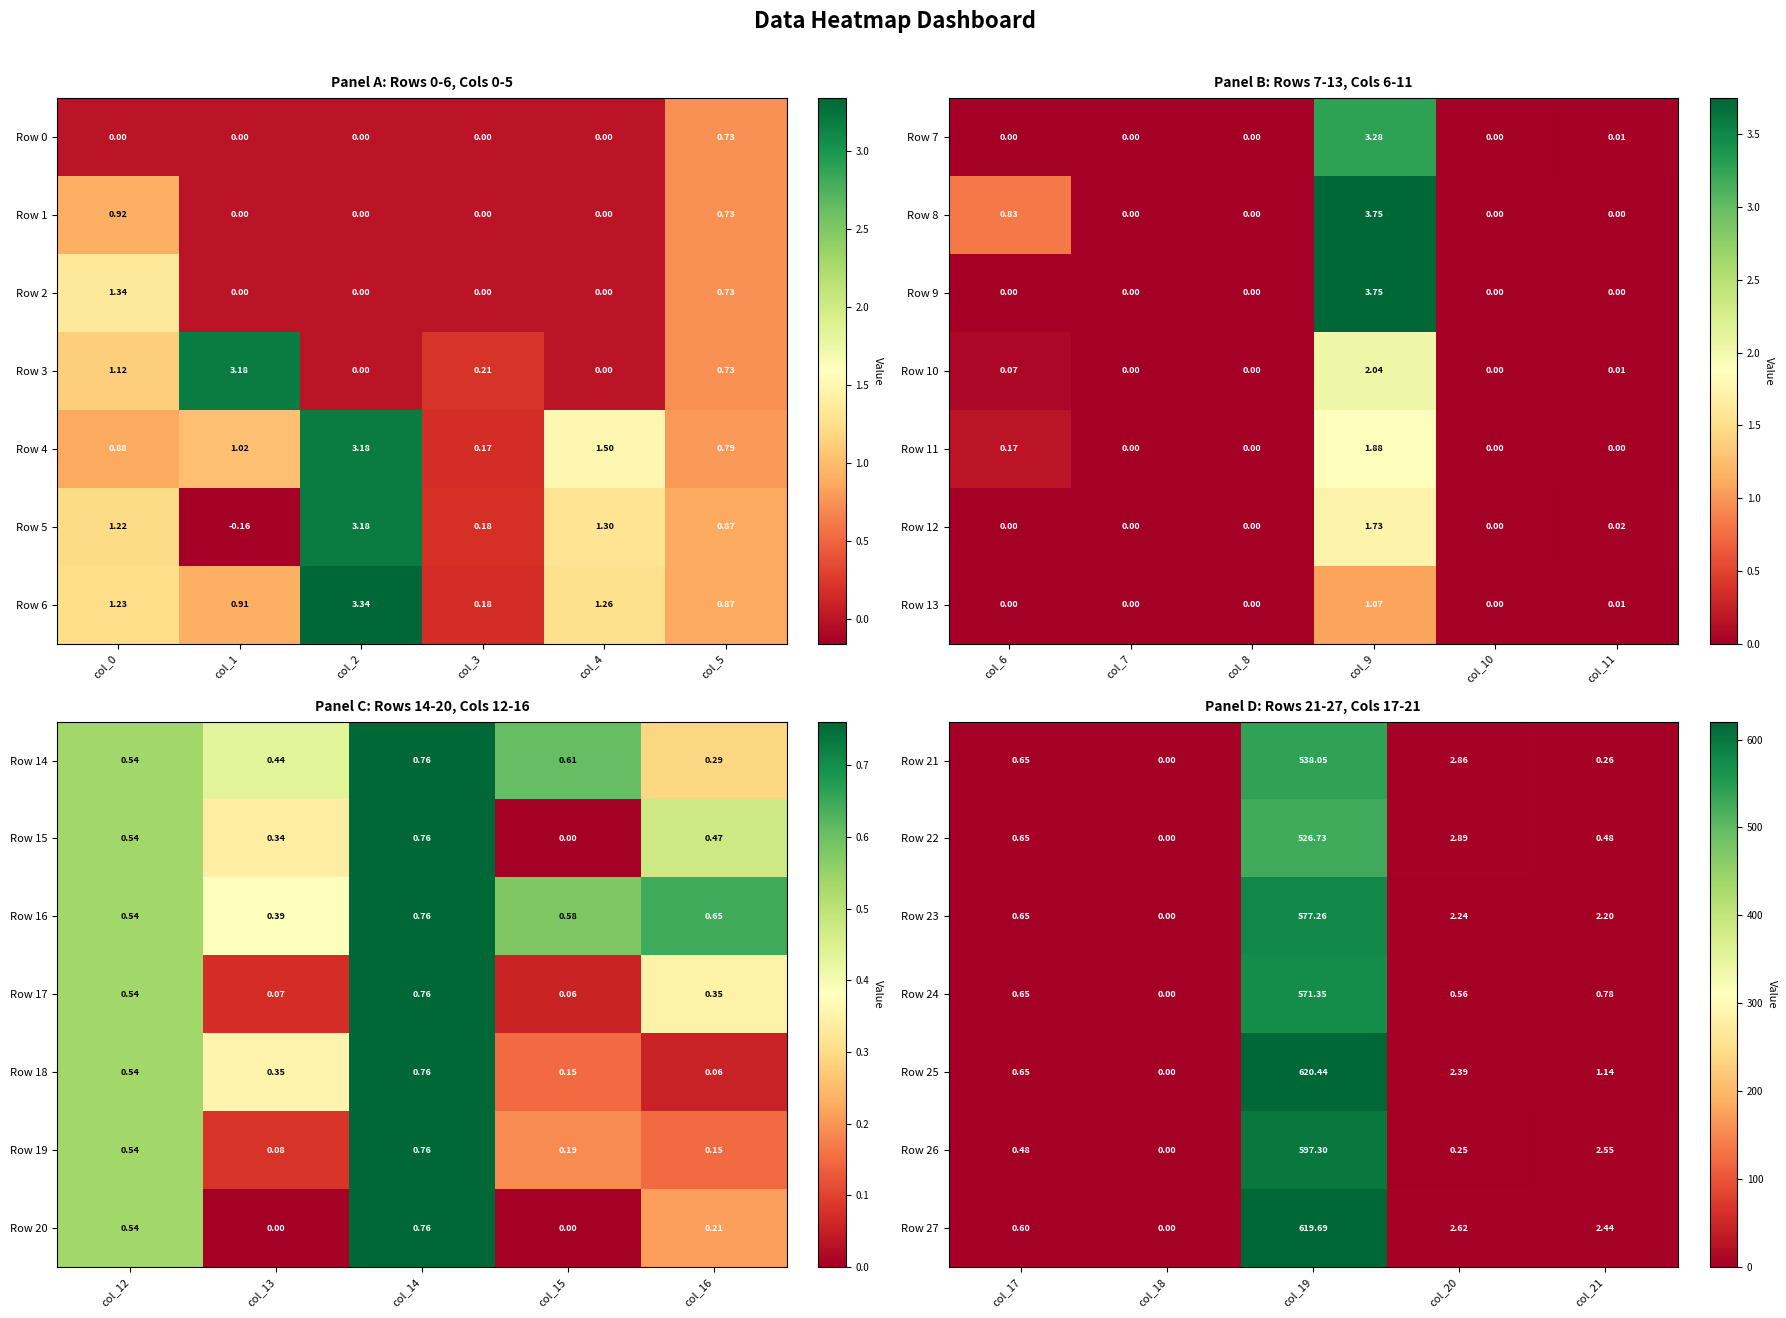

Is it true that Row 21 equals 360.4 at col_19?

False